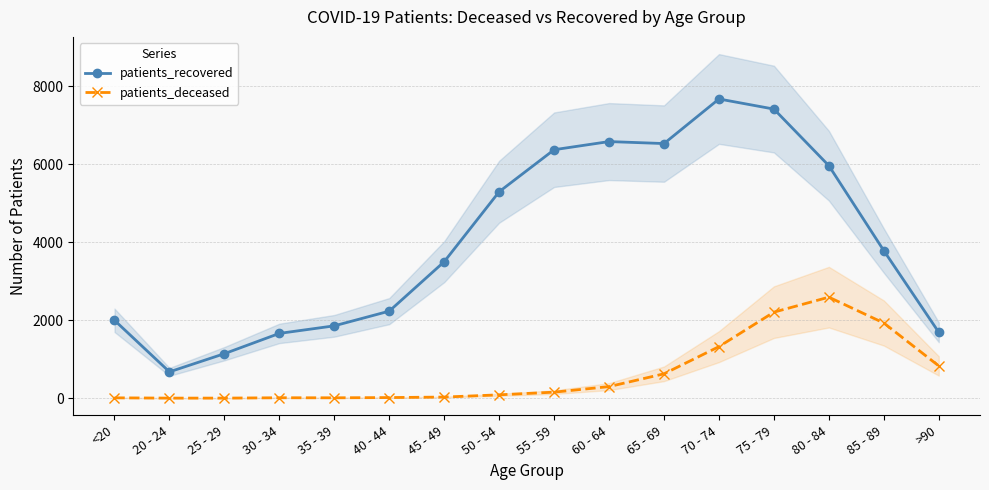

What are all the series names shown in the legend?

patients_recovered, patients_deceased